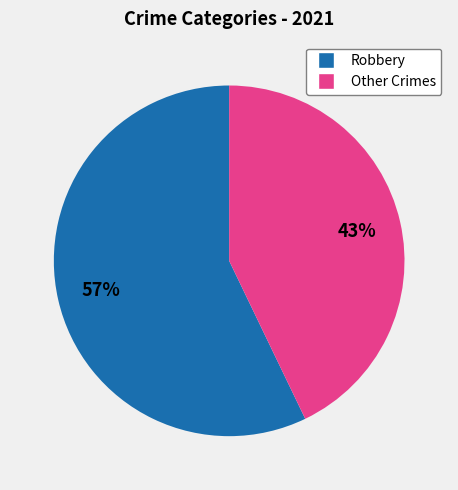

Is there a majority slice in this chart?

Yes